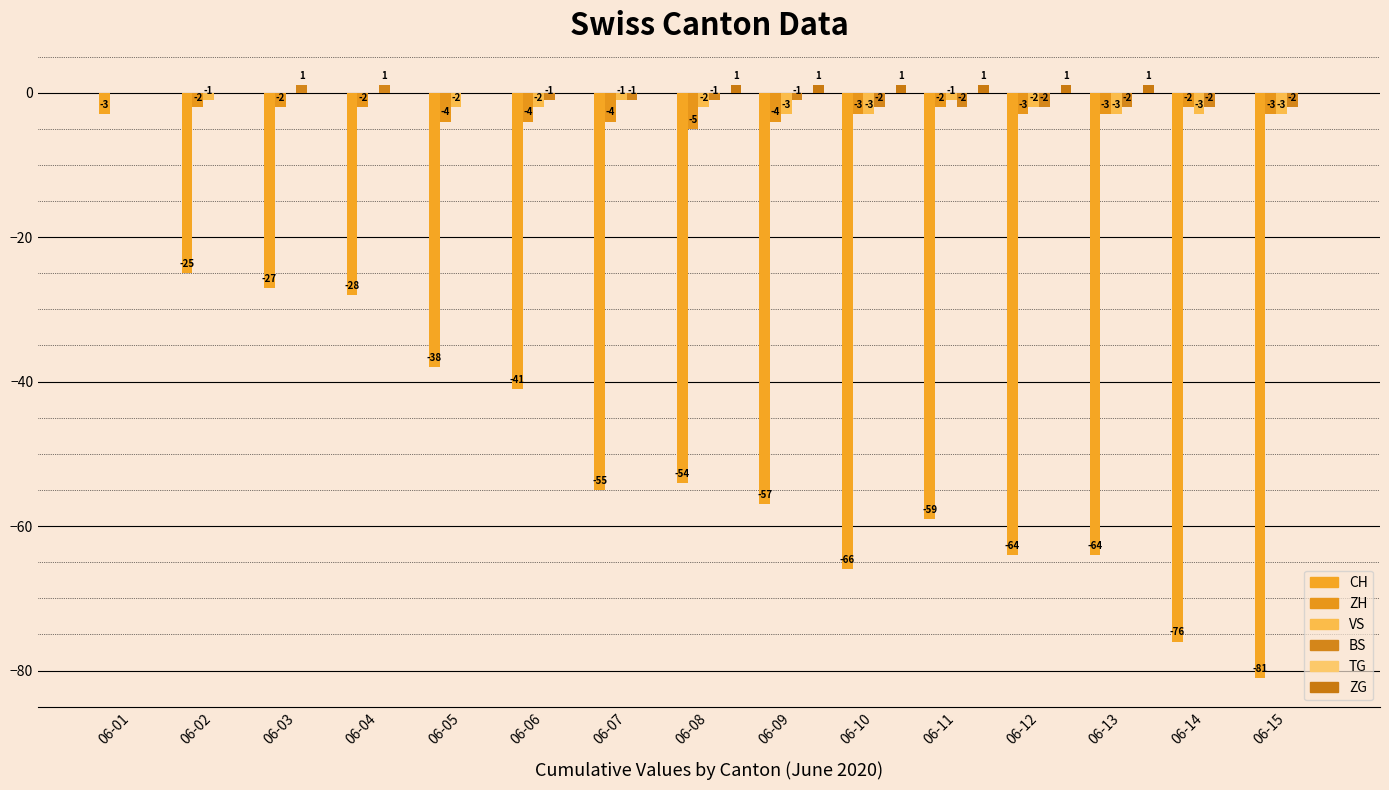

How many groups of bars are there?

15